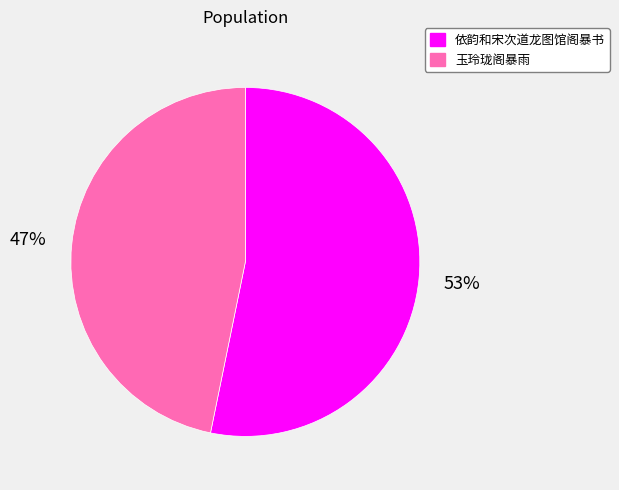

How many segments does this pie chart have?

2